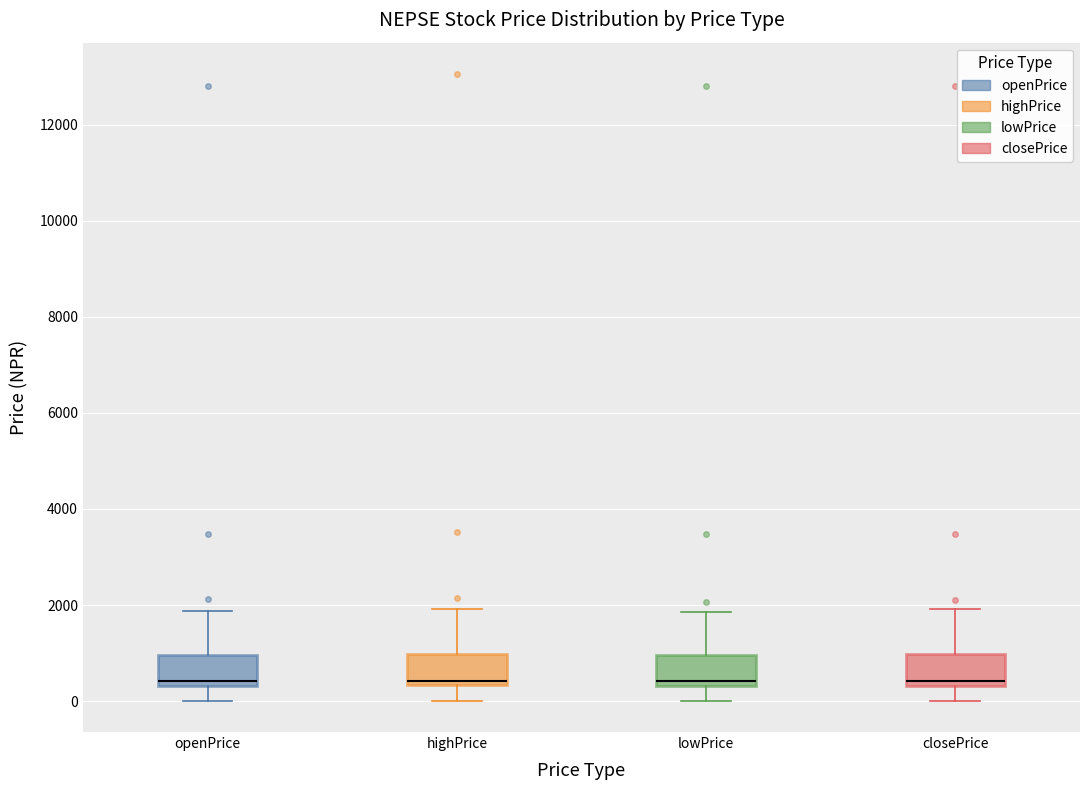

Where is the lower edge of the box for lowPrice on the y-axis? The values are not printed on the chart, so give them approximately, as read against the axis.

400